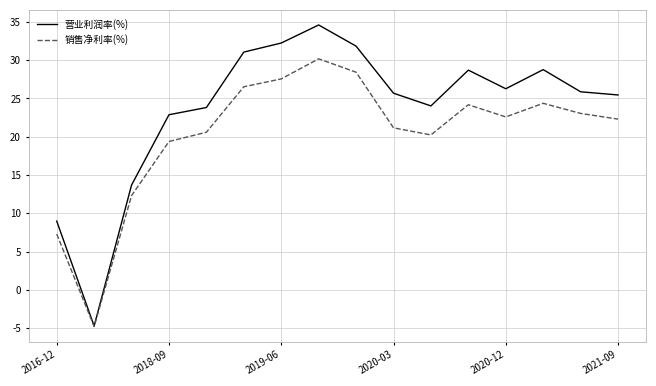

Which series has the largest range (max minus min)?

营业利润率(%)